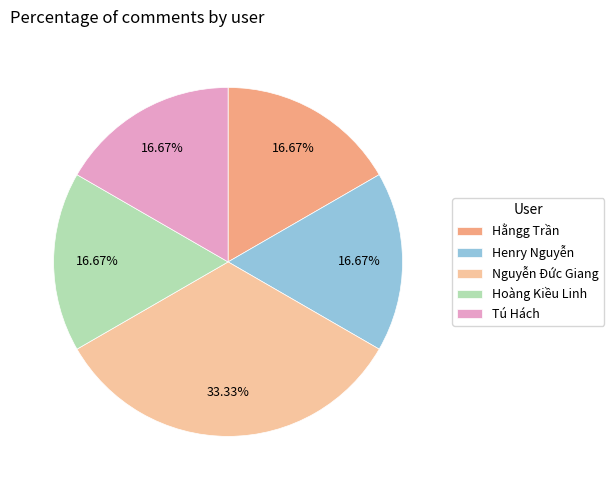

To the nearest percent, what is the average slice percentage?

20%